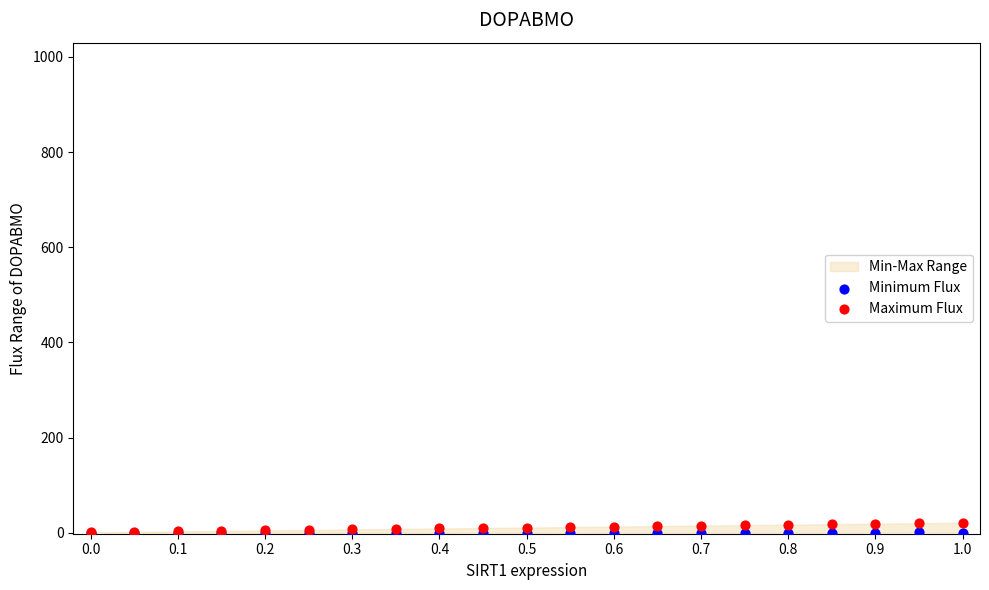

Which series contains the lowest Y value?

Minimum Flux